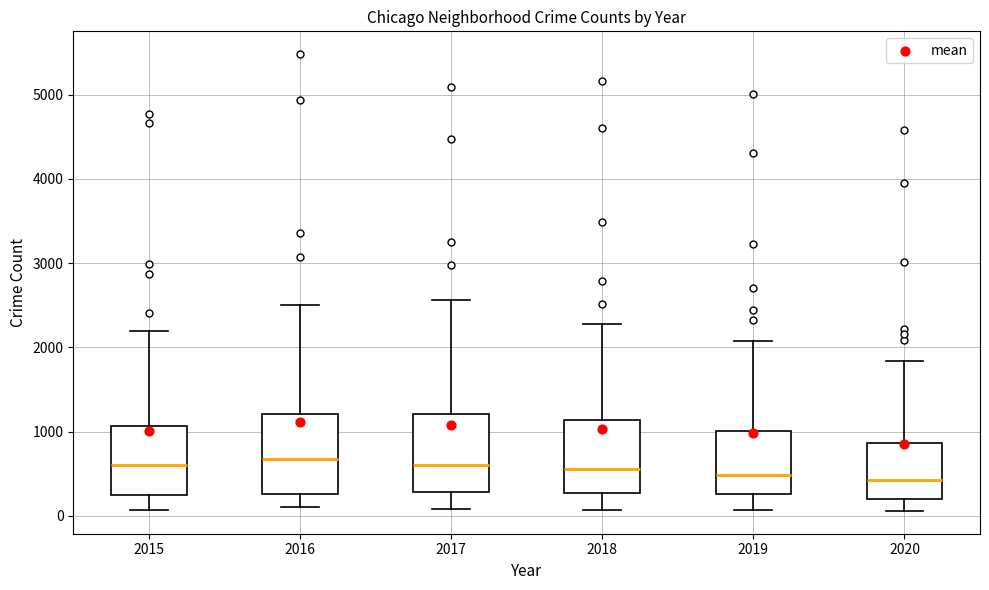

Where is the upper edge of the box at x = 2020 on the y-axis? The values are not printed on the chart, so give them approximately, as read against the axis.

900